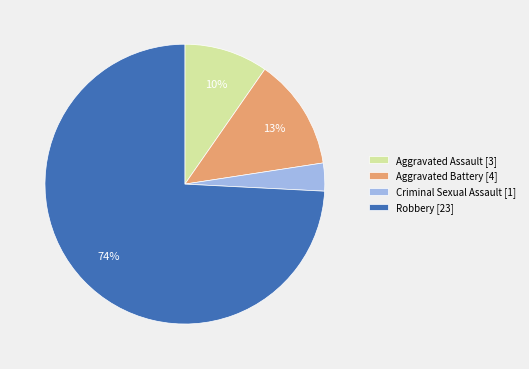

How many segments does this pie chart have?

4